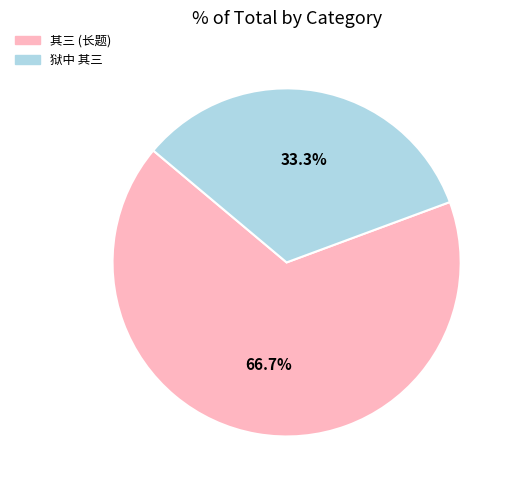

To the nearest percent, what is the difference between the largest and smallest slice percentages?

33%